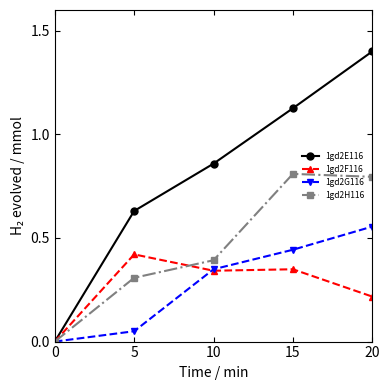

Between 5 and 10, which series saw the biggest shift?

1gd2G116